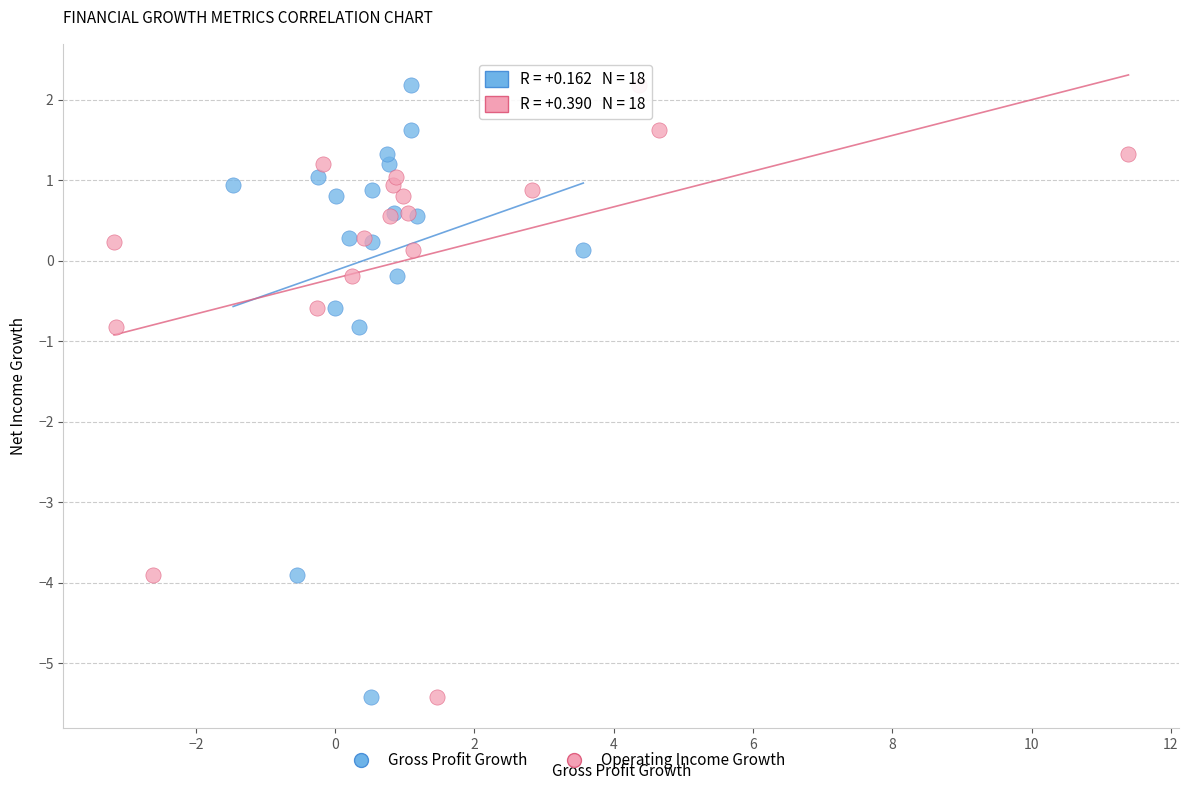

What are all the series names shown in the legend?

Gross Profit Growth, Operating Income Growth